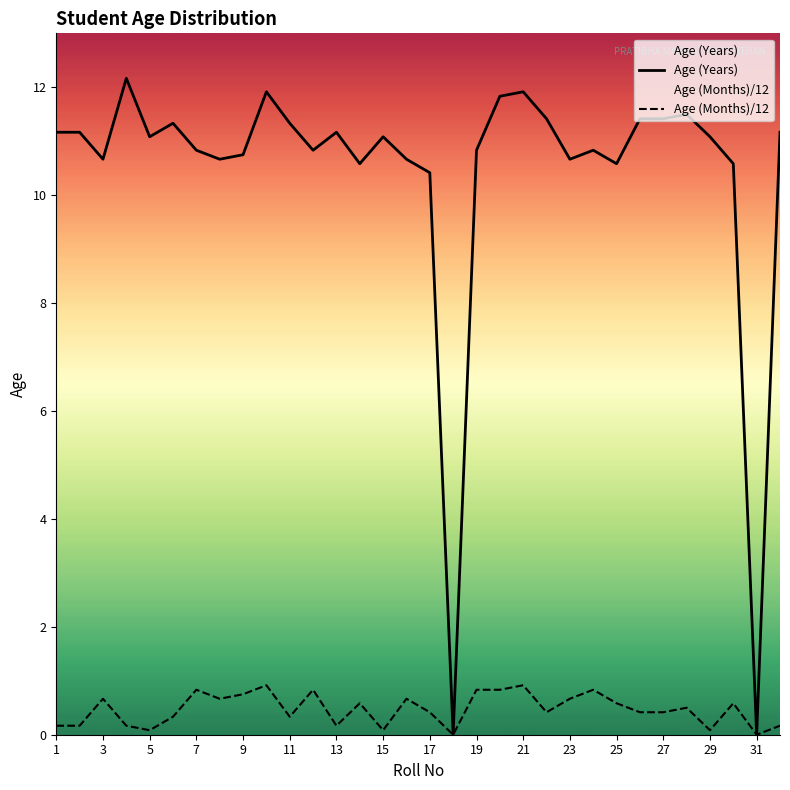

How many values in Age (Months)/12 are above zero?

30